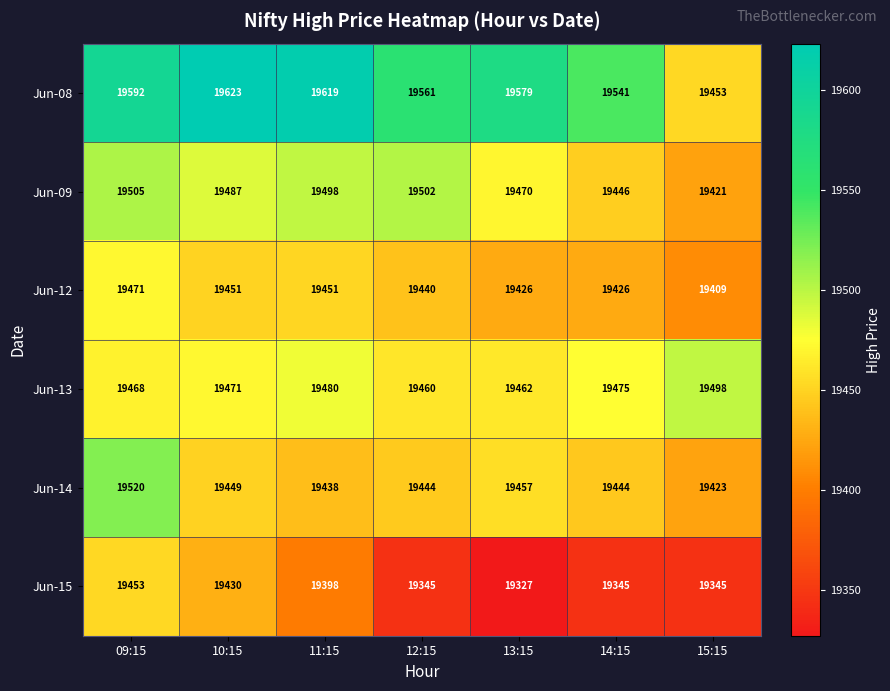

The value of Jun-09 at 09:15 is 31755. True or false?

False